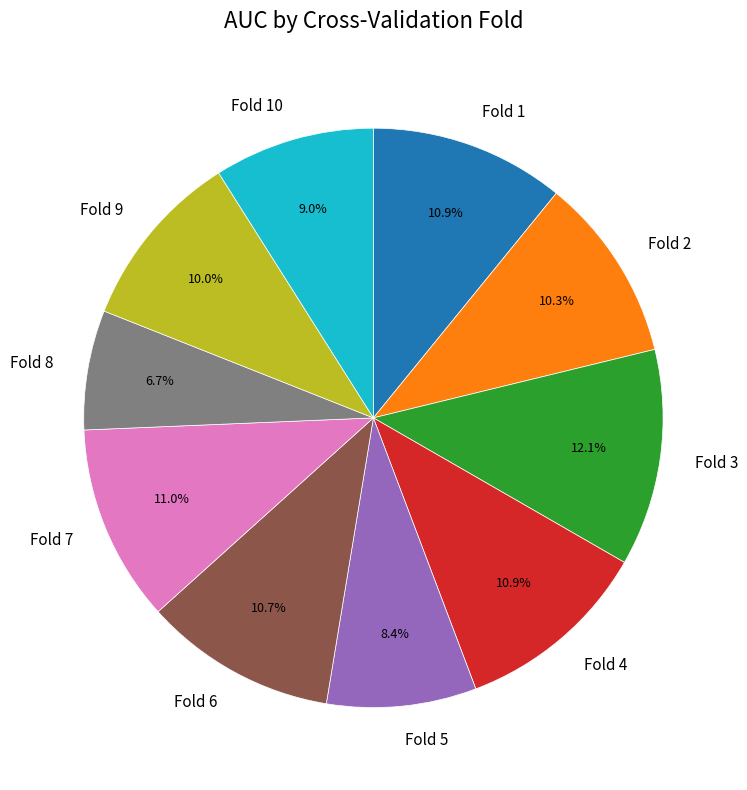

To the nearest percent, what is the combined percentage of Fold 3 and Fold 7?

23%